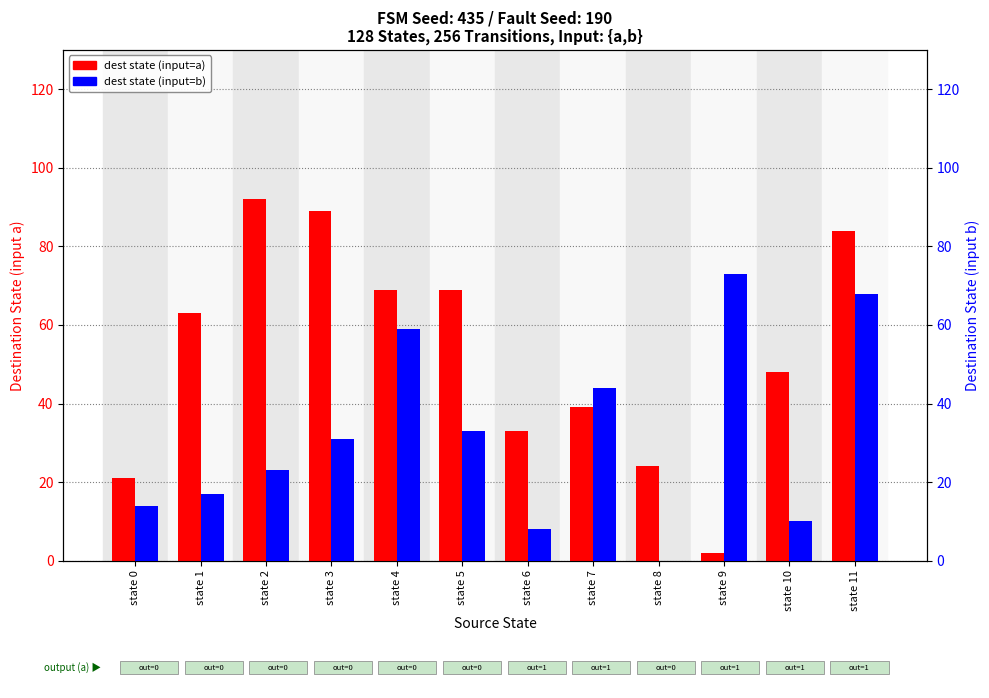

Rank the series by their average value, from lowest to highest.

dest state (input=b), dest state (input=a)